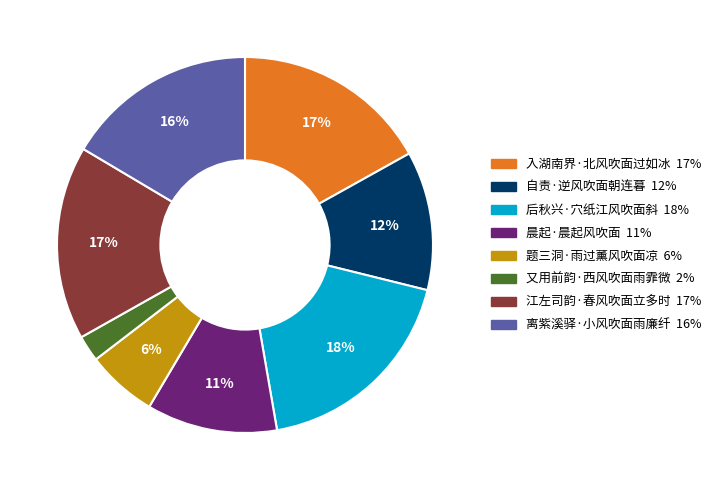

To the nearest percent, what portion does 题三洞·雨过薰风吹面凉 represent?

6%